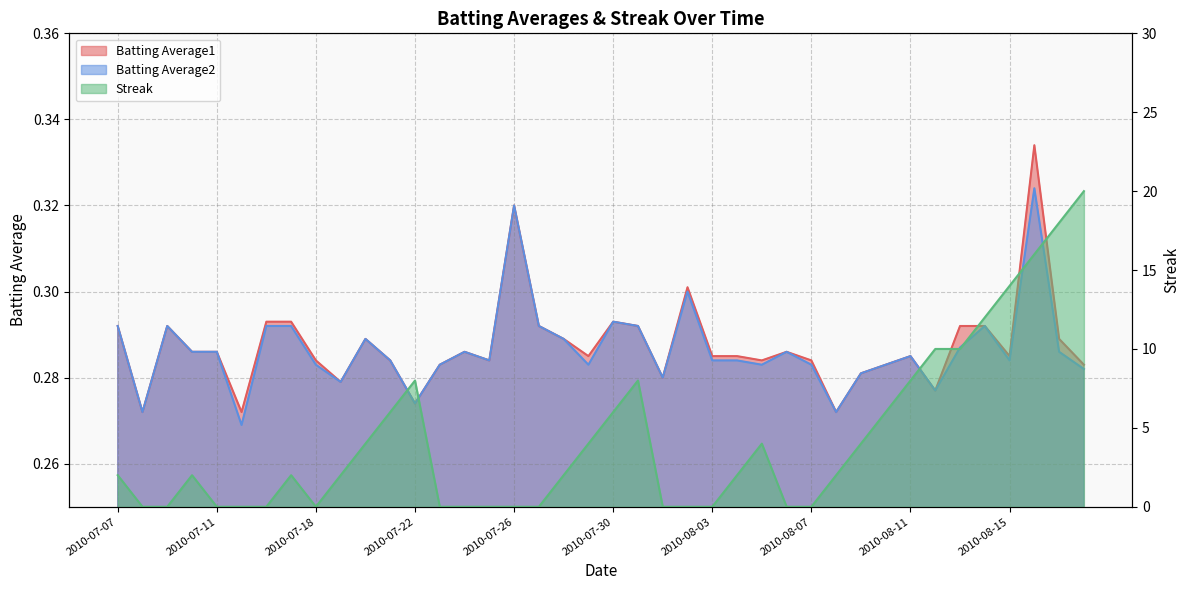

What is the label of the 22nd point from the left?

2010-07-31